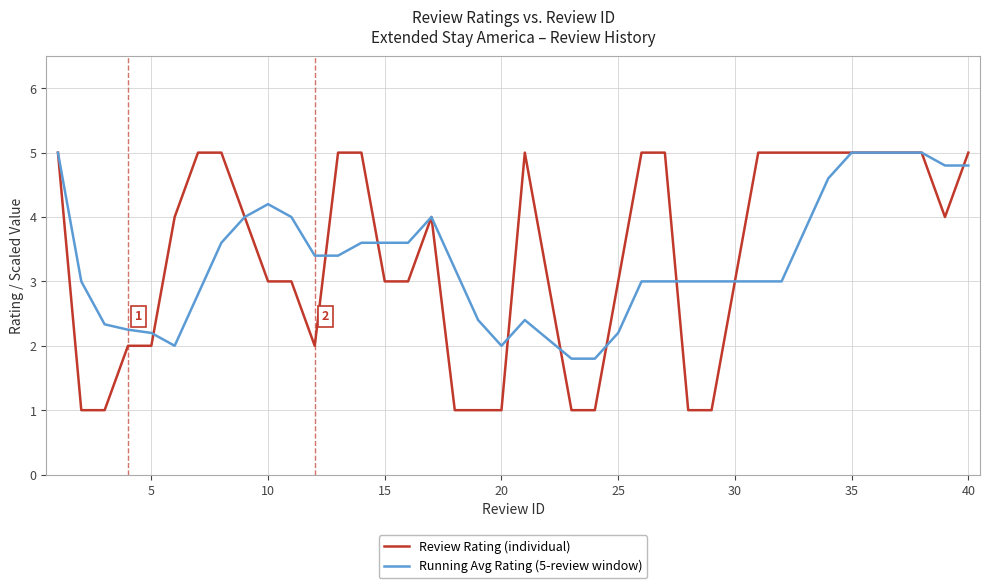

True or false: Review Rating (individual) and Running Avg Rating (5-review window) intersect in this chart.

True